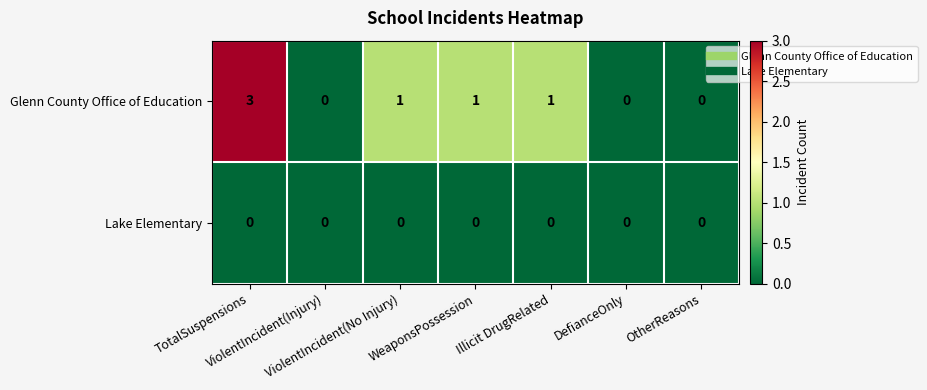

List the series in order of their peak value, highest first.

Glenn County Office of Education, Lake Elementary